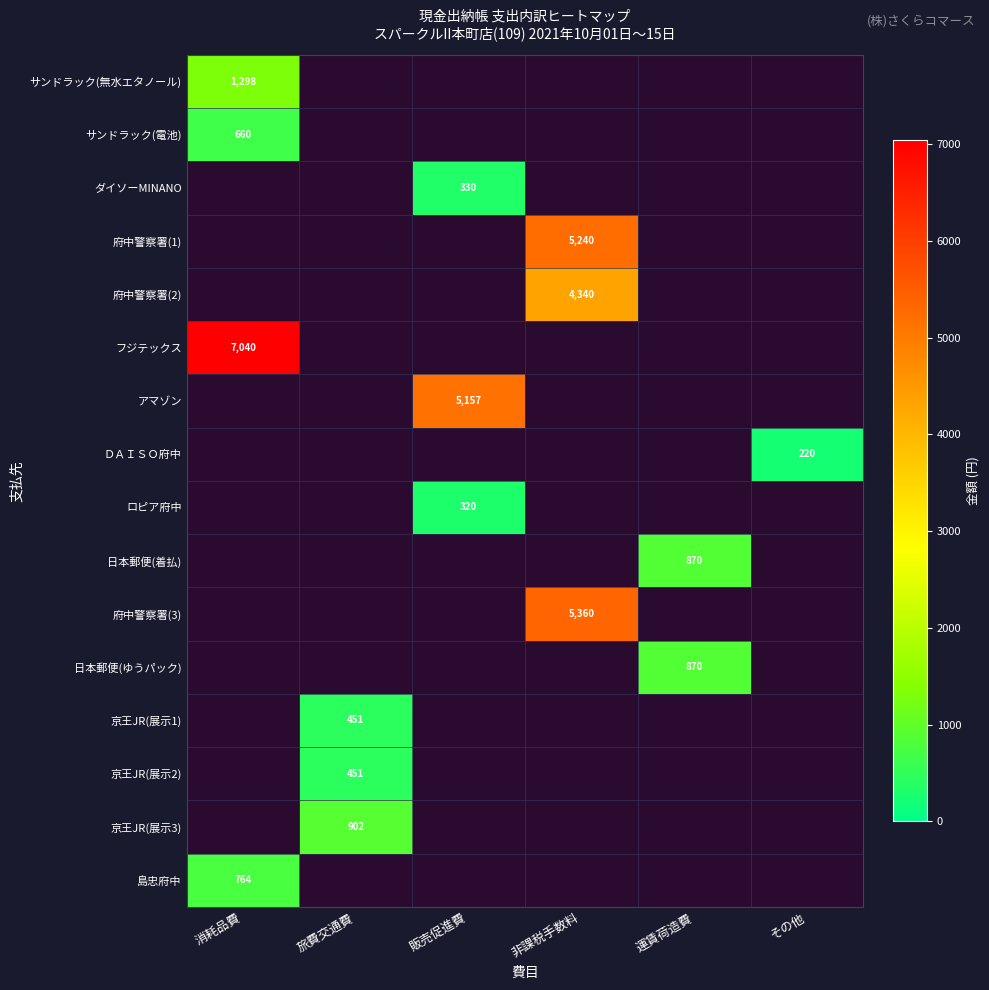

The 府中警察署(1) series shows 5240 at 非課税手数料. True or false?

True